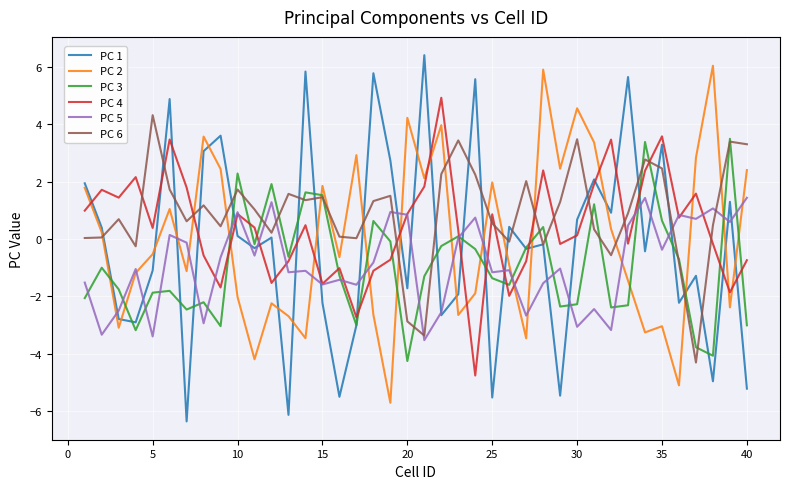

How many negative values does the PC 4 series have?

17